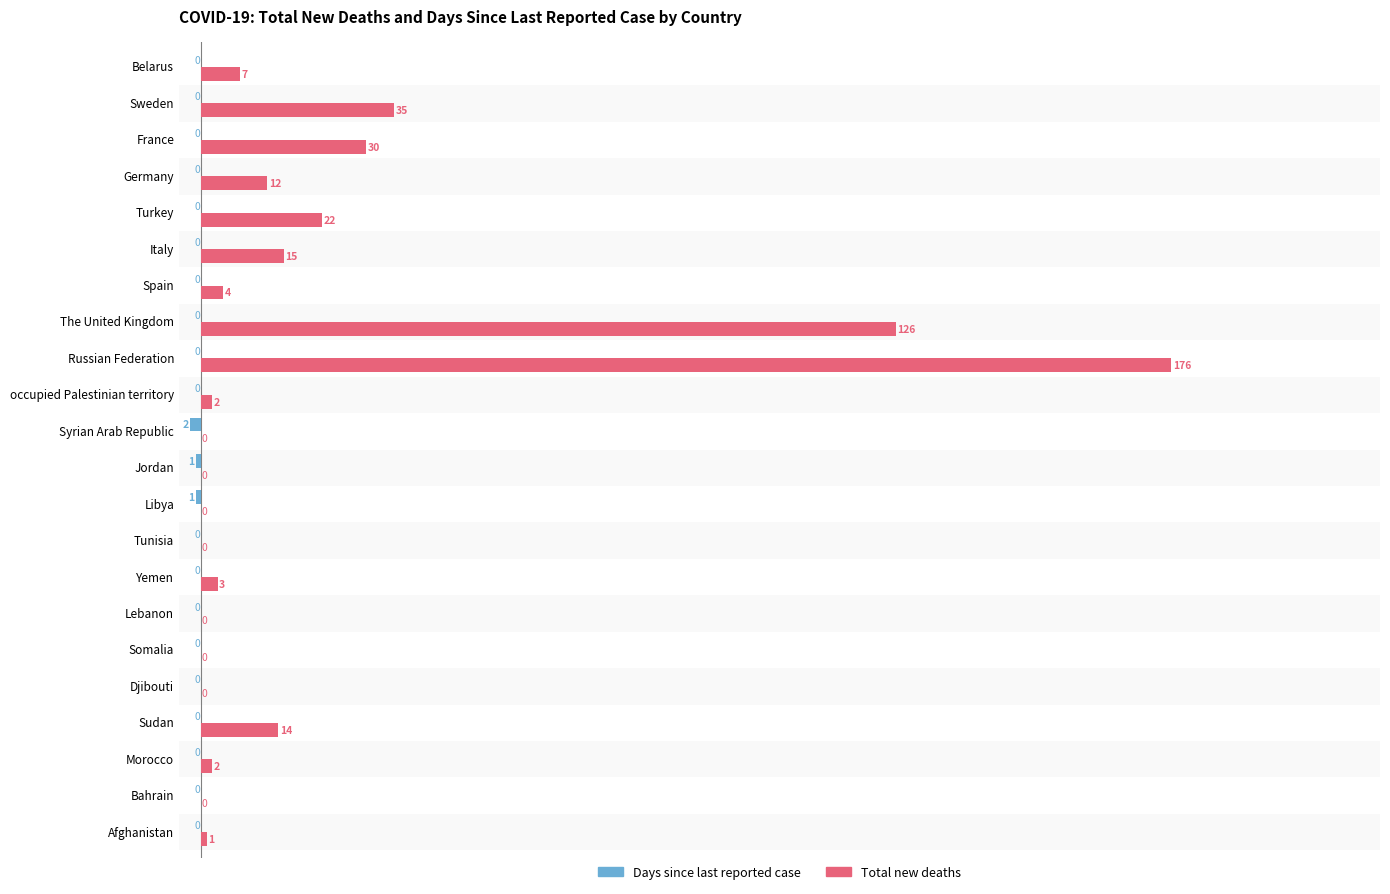

What is the maximum value shown in the chart?

176